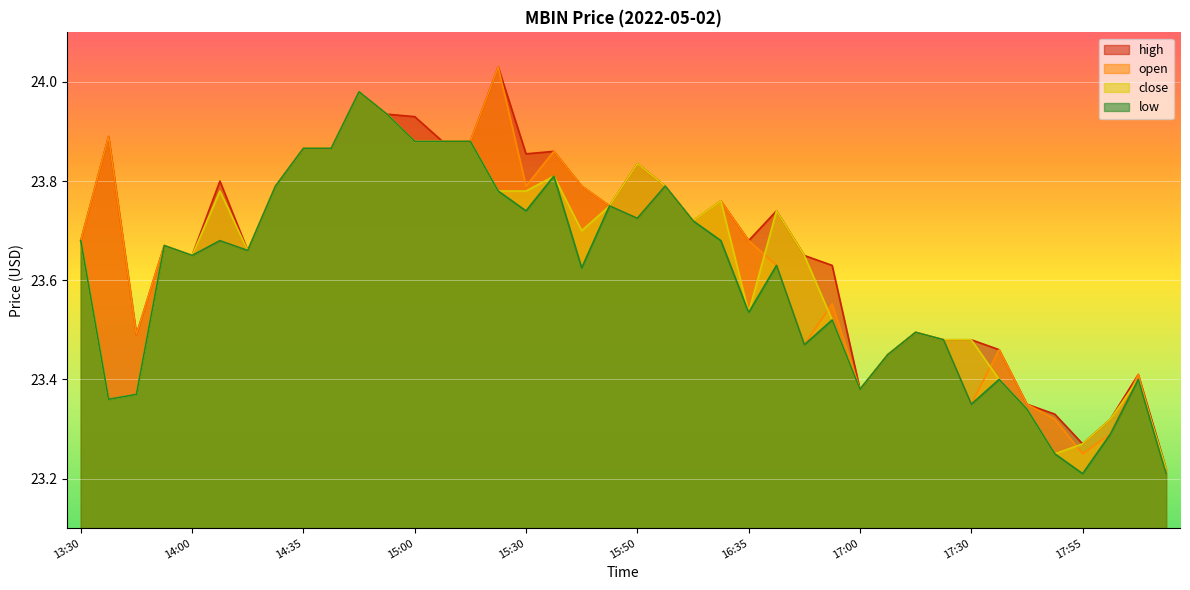

Which series has the largest total across all categories?

high